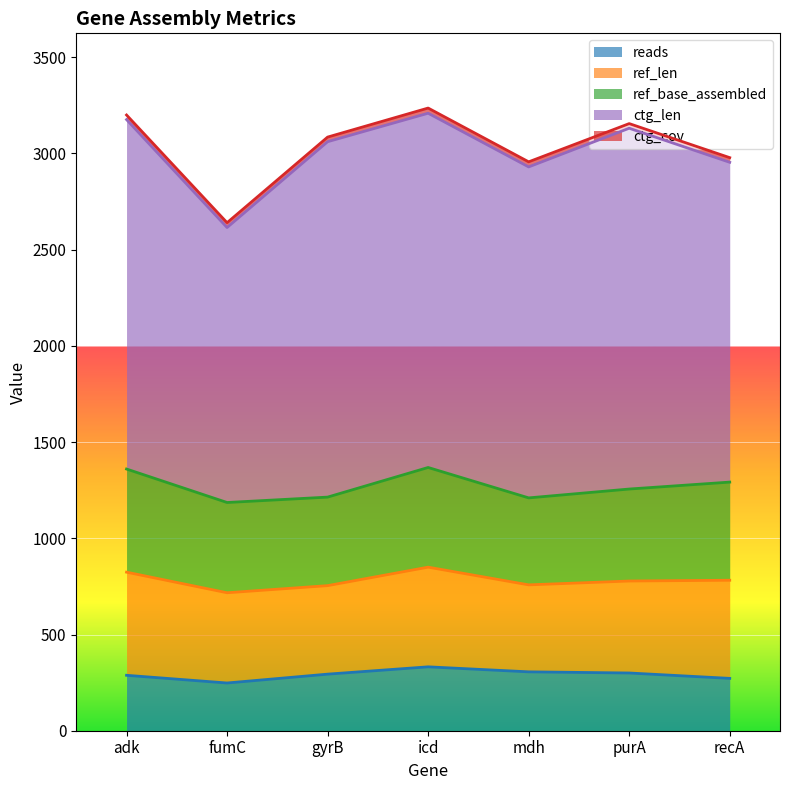

What is the total value across all series at purA?

3155.1